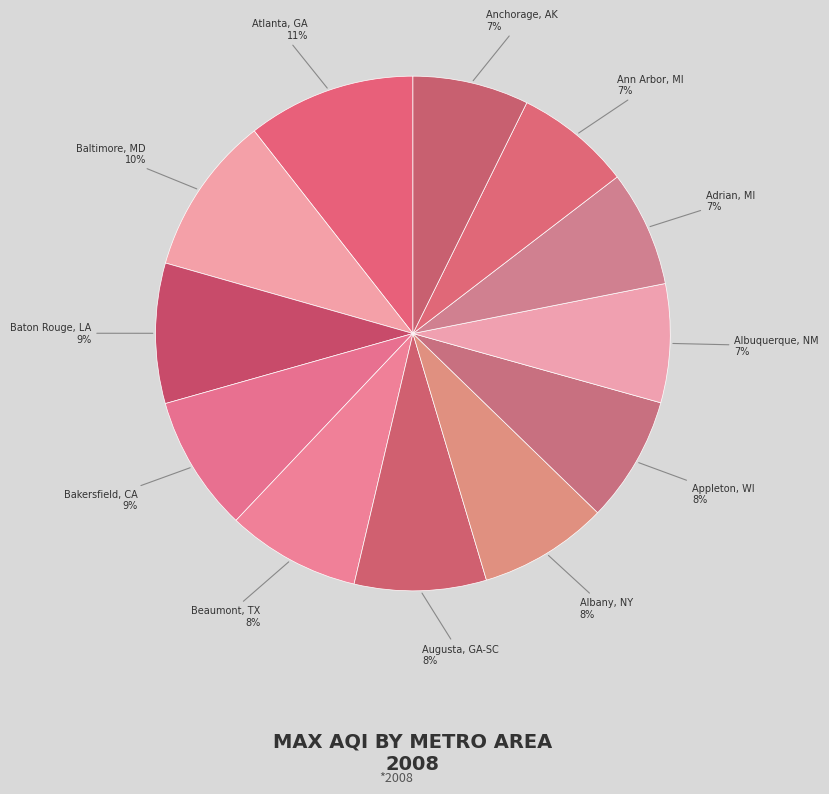

Is there a majority slice in this chart?

No